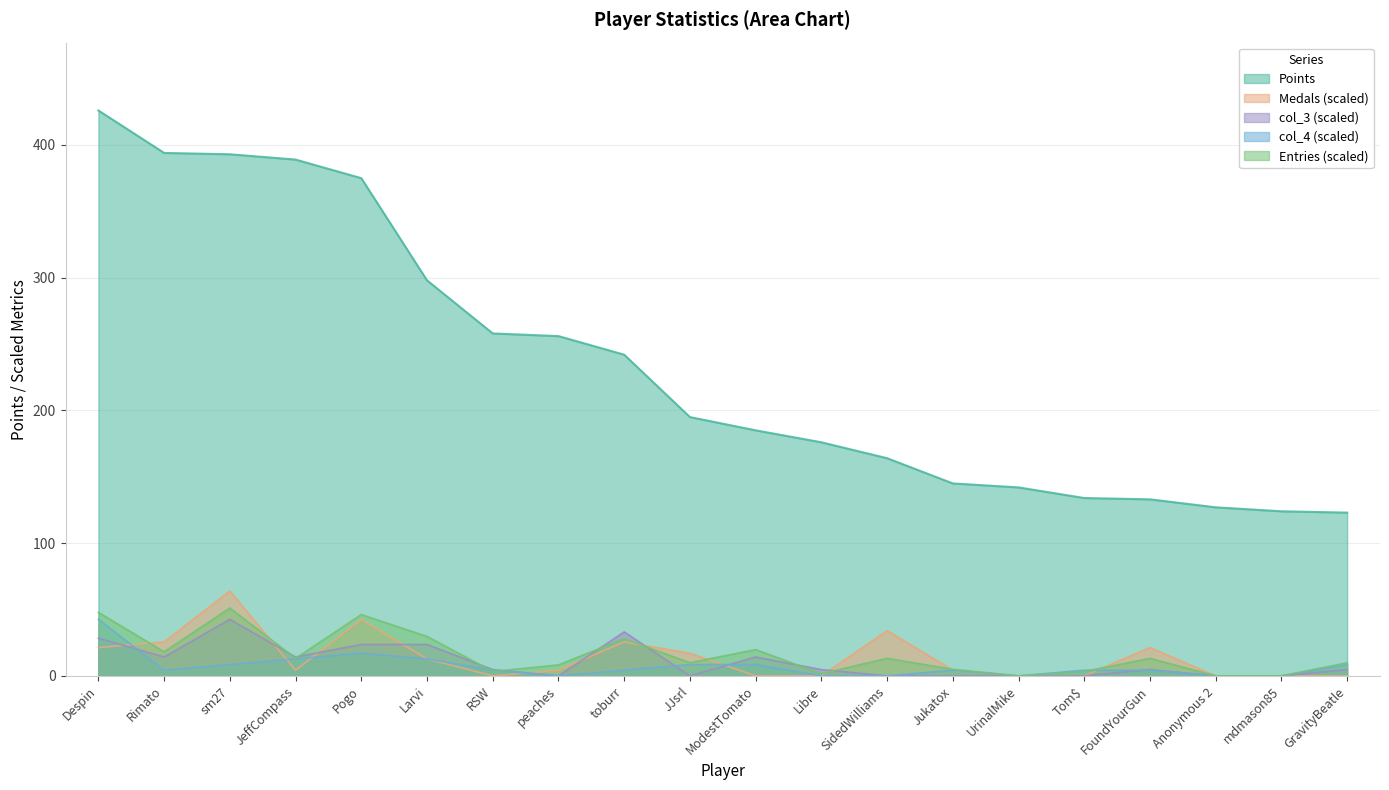

What is the label of the 12th point from the left?

Libre